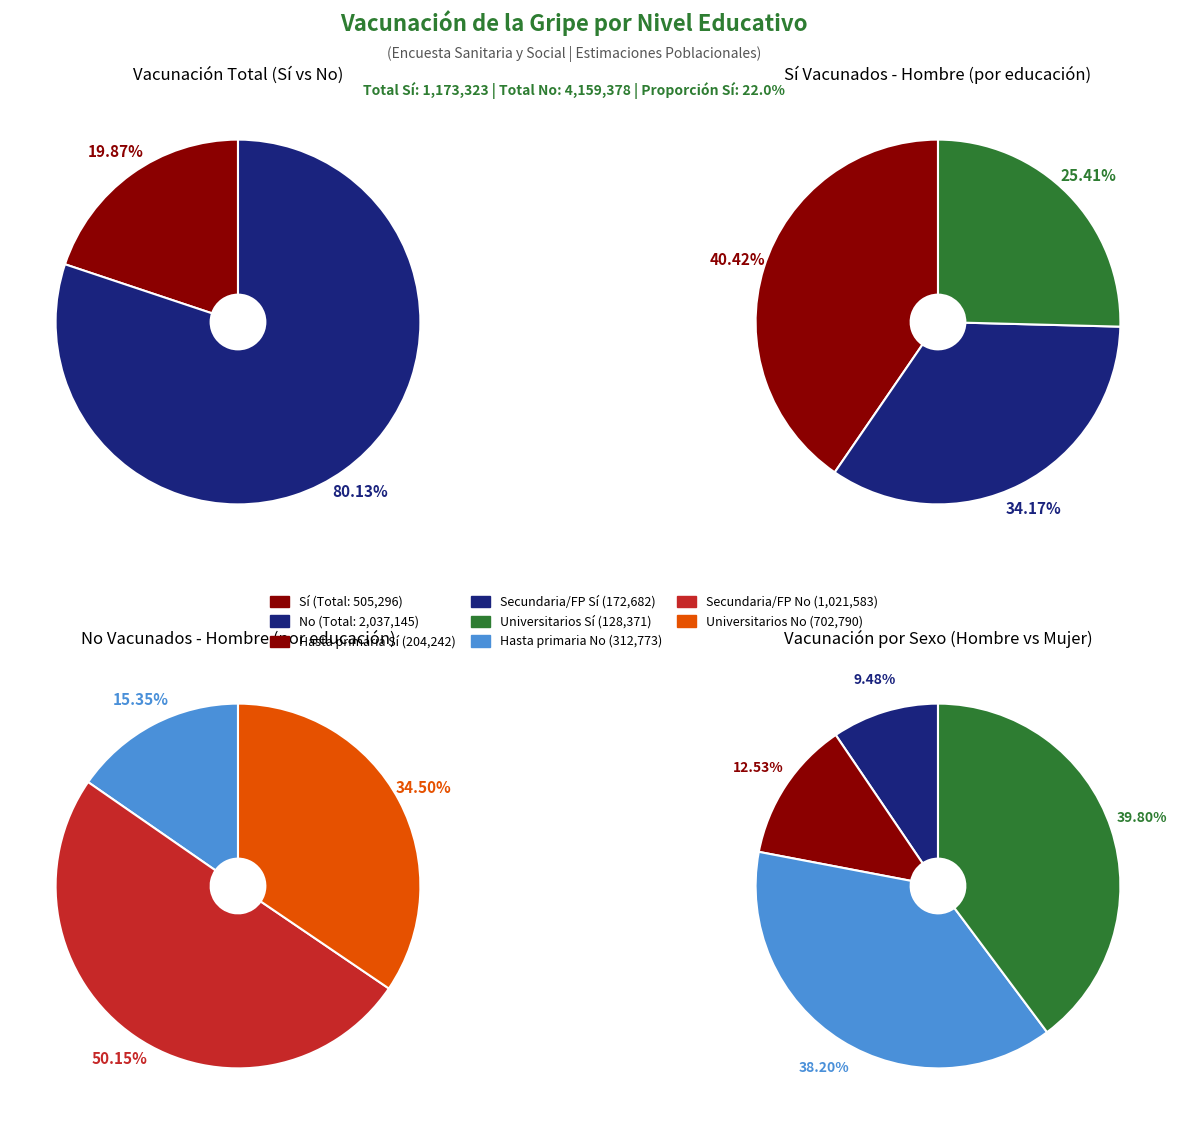

Is Hasta primaria the majority of the pie?

No